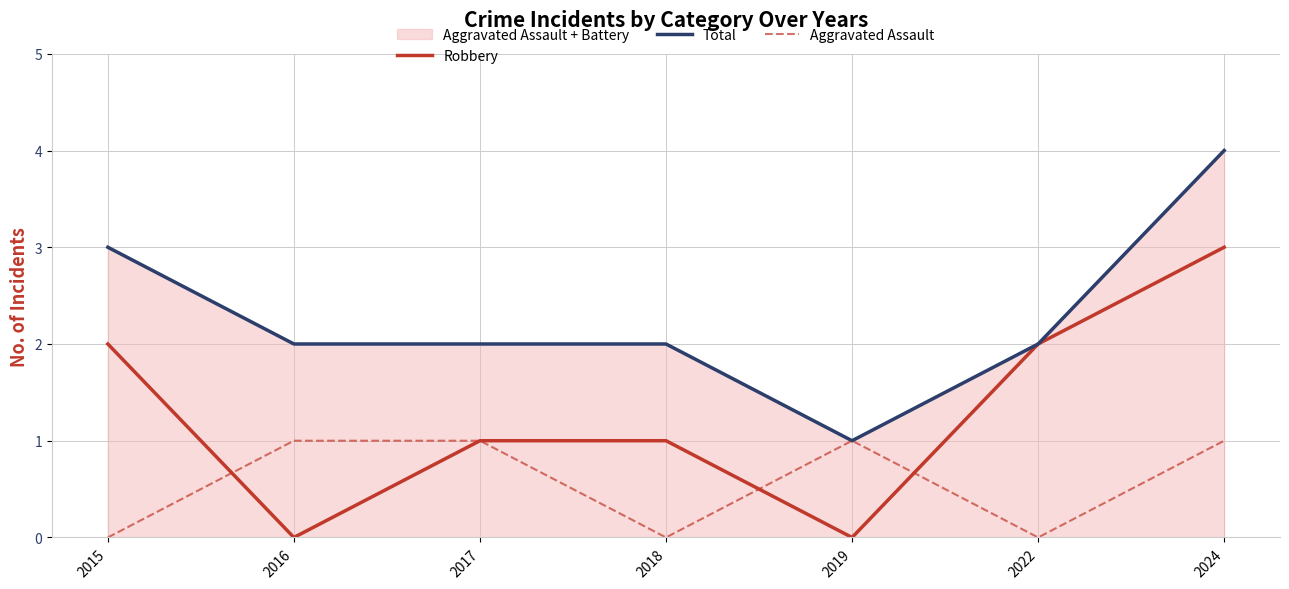

How many categories are shown in the chart?

7